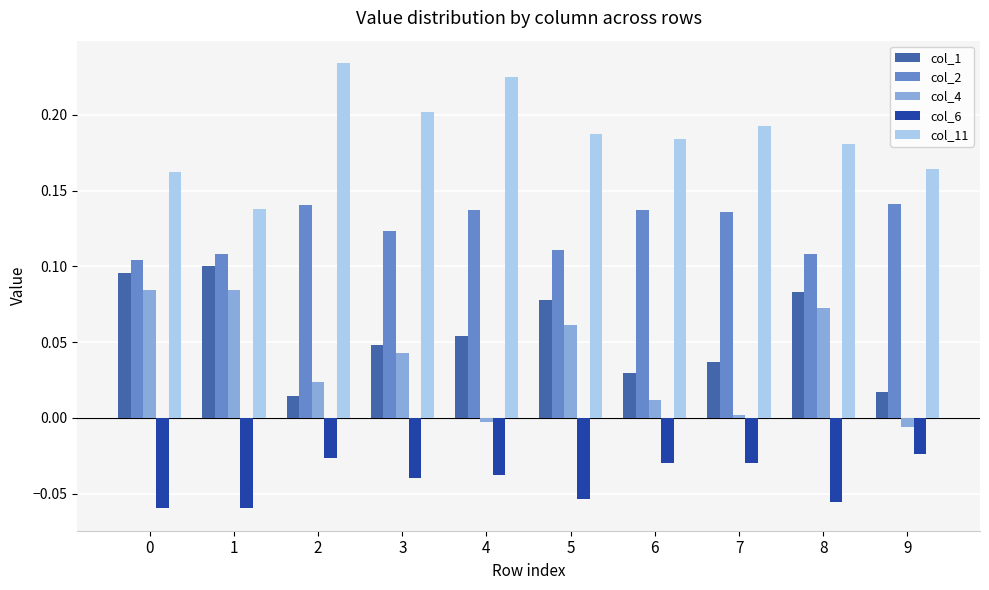

How many data points does each series have?

10